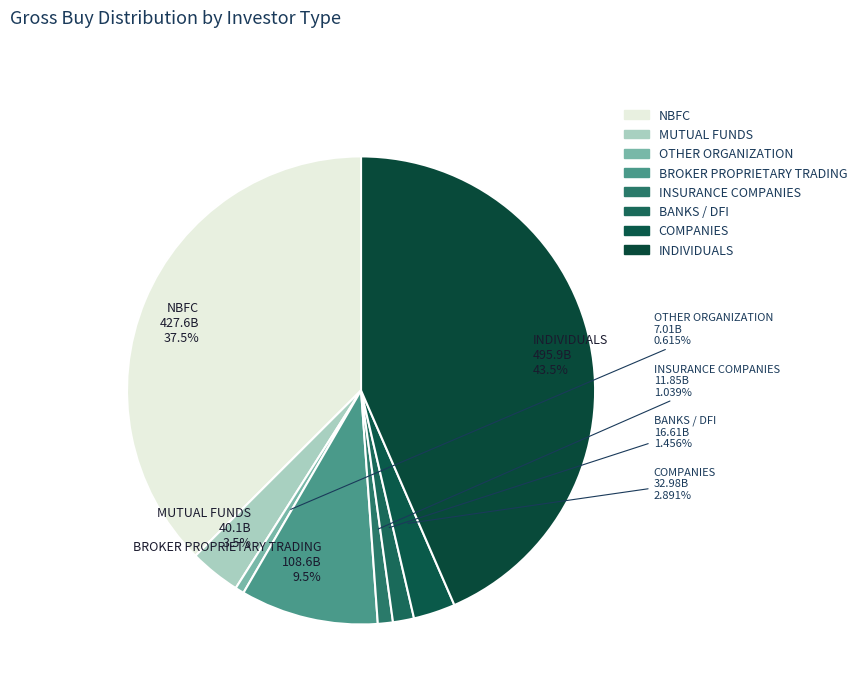

To the nearest percent, what is the average slice percentage?

12%